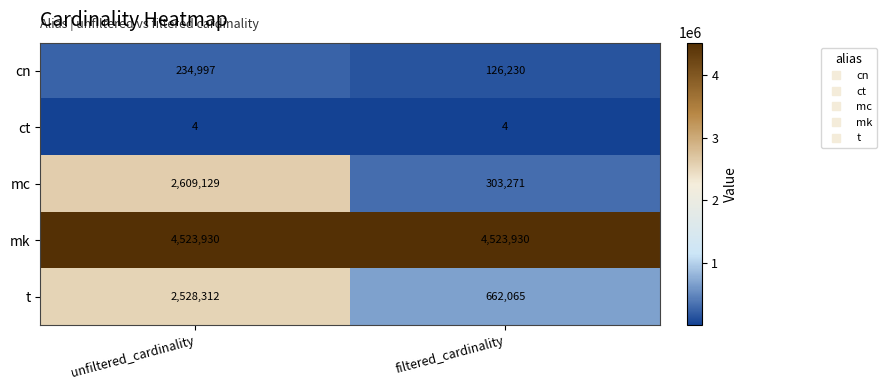

What is the average value of the cn series?

180614